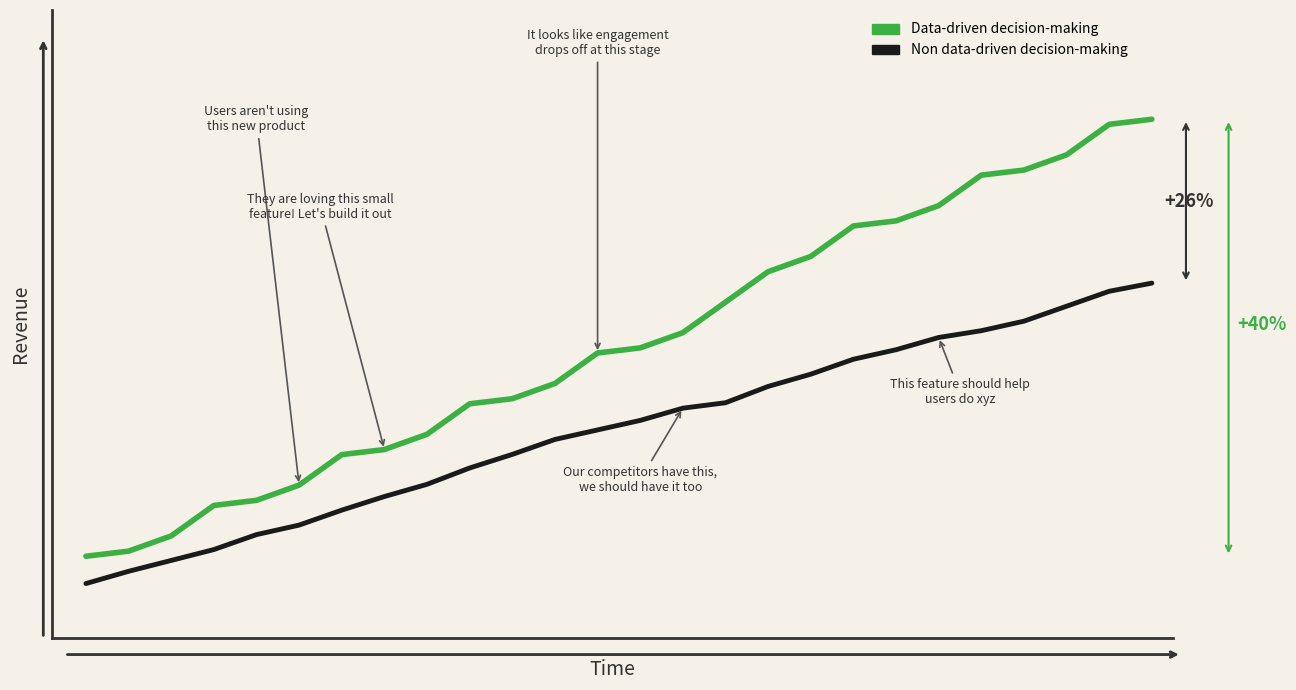

Which series has the largest range (max minus min)?

Data-driven decision-making